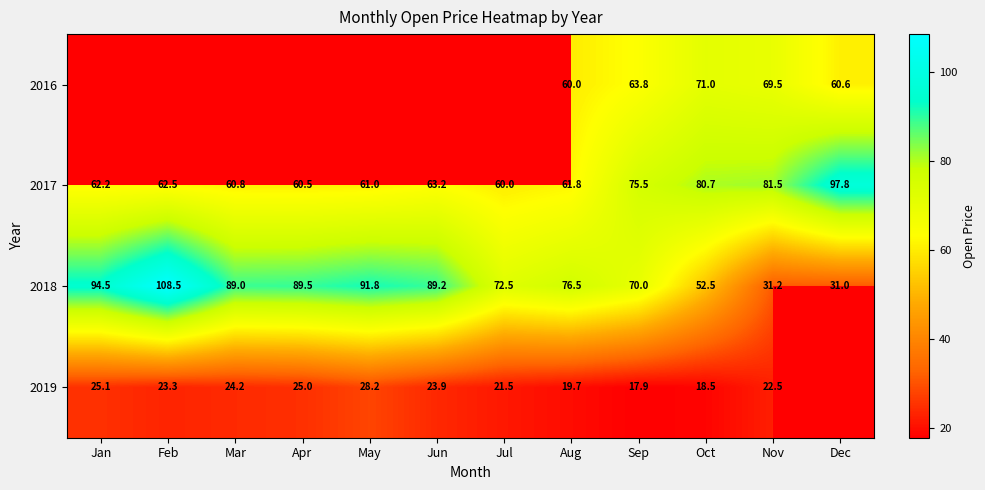

Count the number of categories in the chart.

12